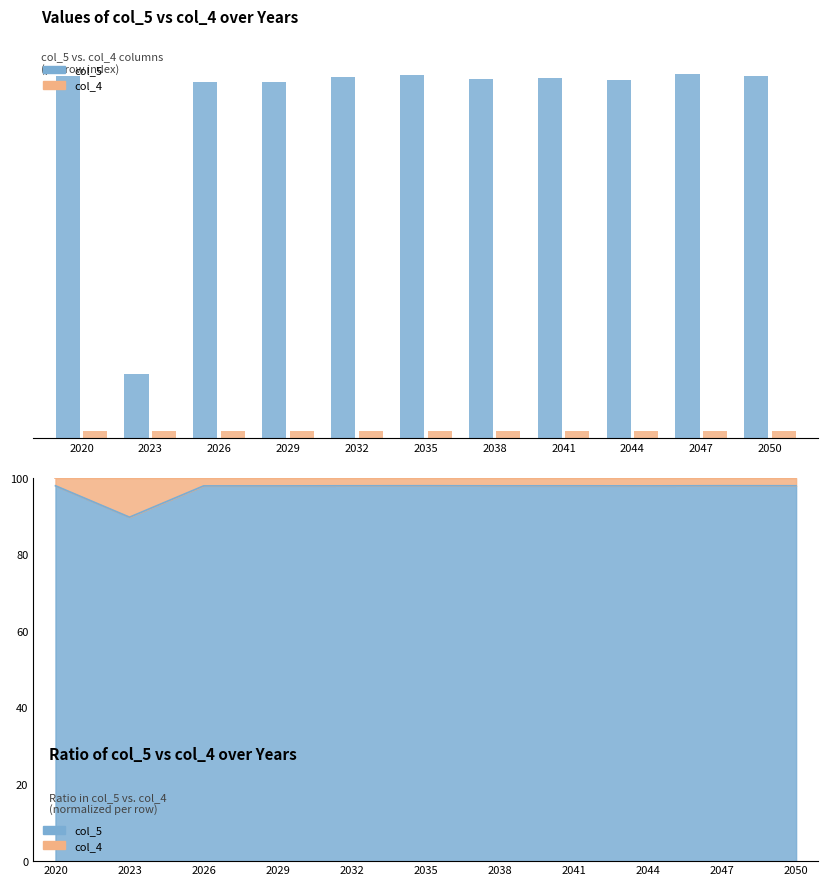

What is the spread (max minus min) of values at 2026?

47.4